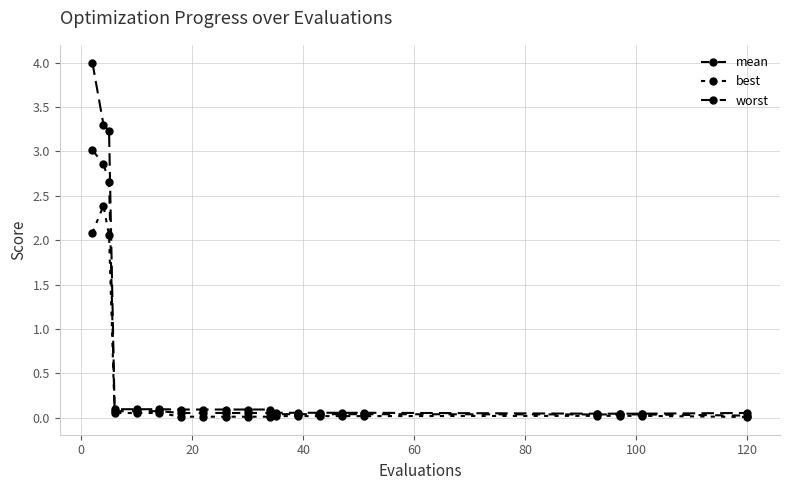

Does the chart have visible grid lines?

Yes